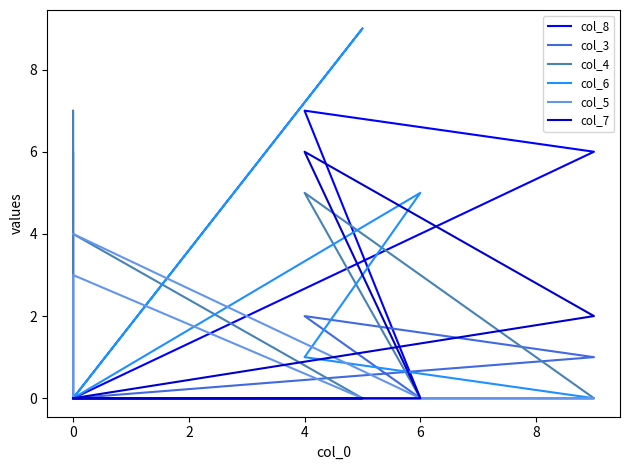

How many times do col_7 and col_6 cross each other?

1